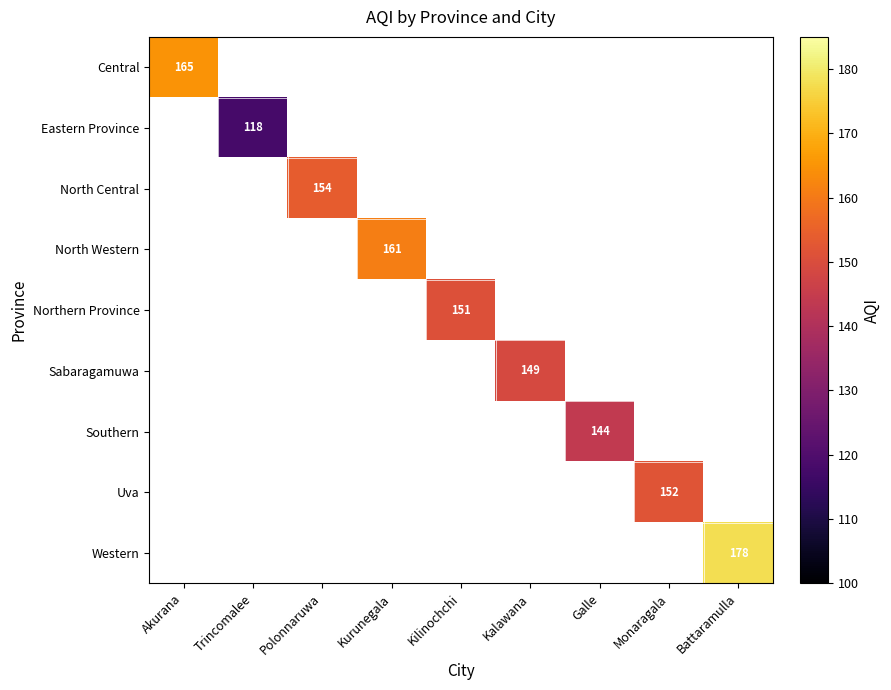

What is the smallest value displayed?

118.0